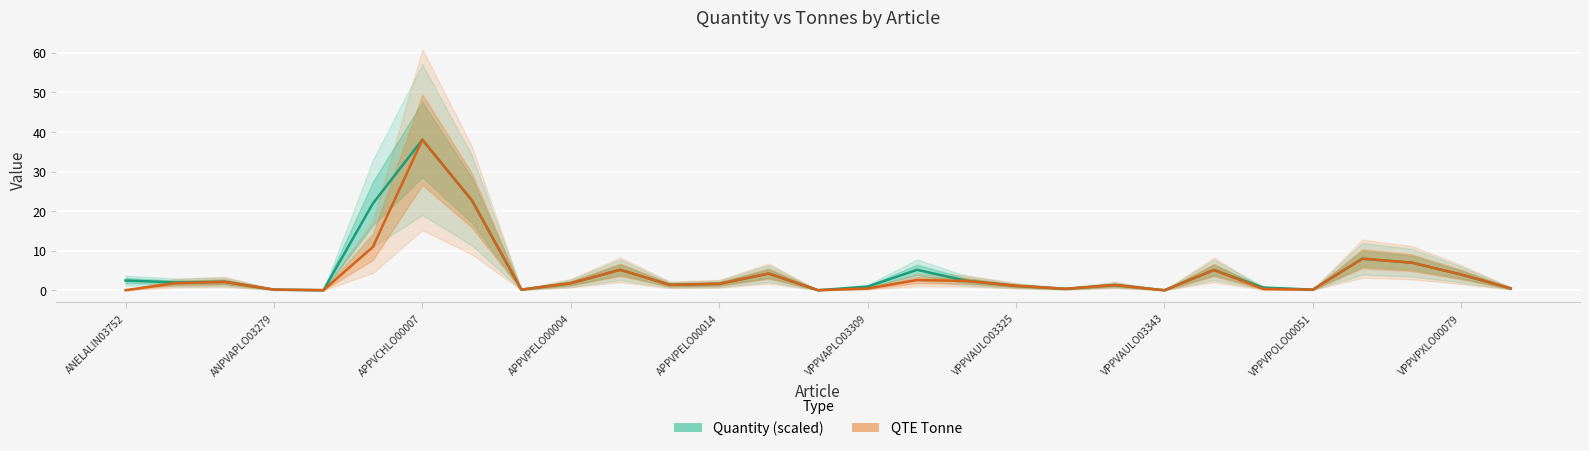

Reading left to right, extract all data points from this chart.

Quantity (scaled): 2.5	2.0	2.1	0.2	0.0	21.9	38.0	22.7	0.2	1.8	5.2	1.4	1.6	4.2	0.0	0.9	5.2	2.4	1.1	0.4	1.3	0.0	5.1	0.7	0.2	8.0	7.0	4.0	0.5
QTE Tonne: 0.1	1.8	2.1	0.2	0.1	11.0	38.0	22.8	0.2	1.8	5.2	1.4	1.6	4.2	0.1	0.5	2.6	2.4	1.1	0.4	1.4	0.0	5.2	0.3	0.2	8.0	7.0	4.0	0.5